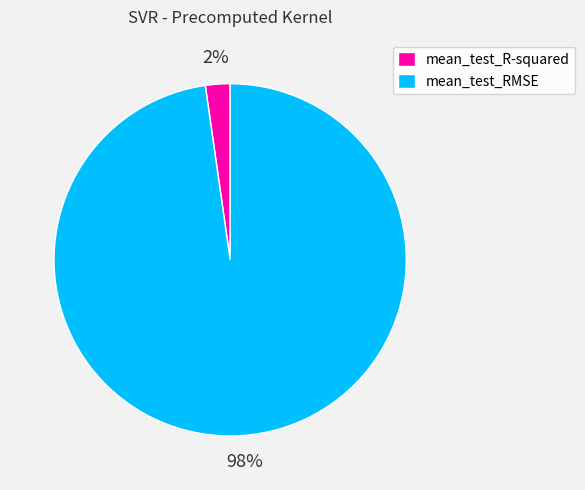

Does mean_test_RMSE represent more than half of the total?

Yes